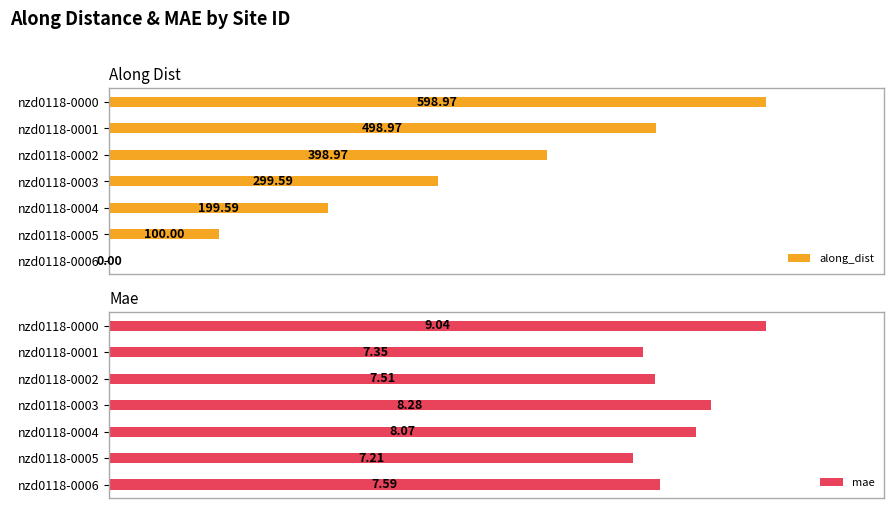

What is the value of the along_dist bar at the 2nd from the left?

499.0